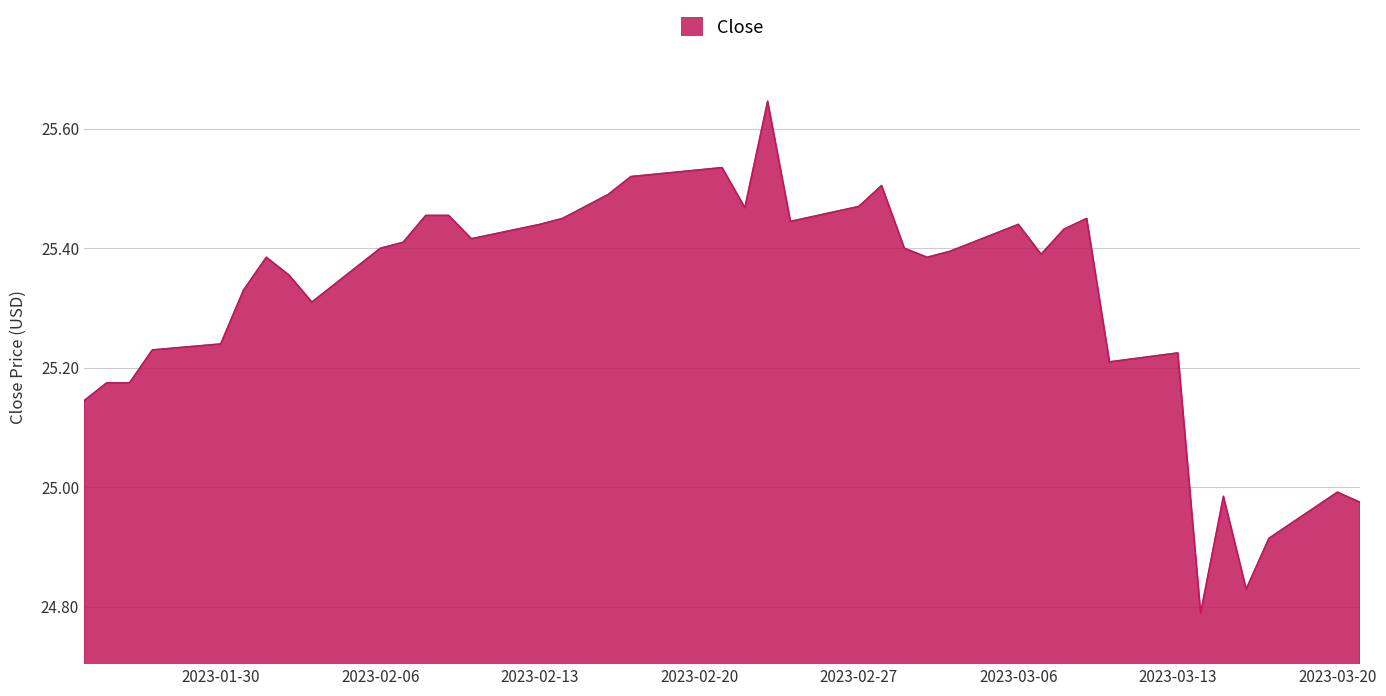

Count the number of data series in this chart.

1